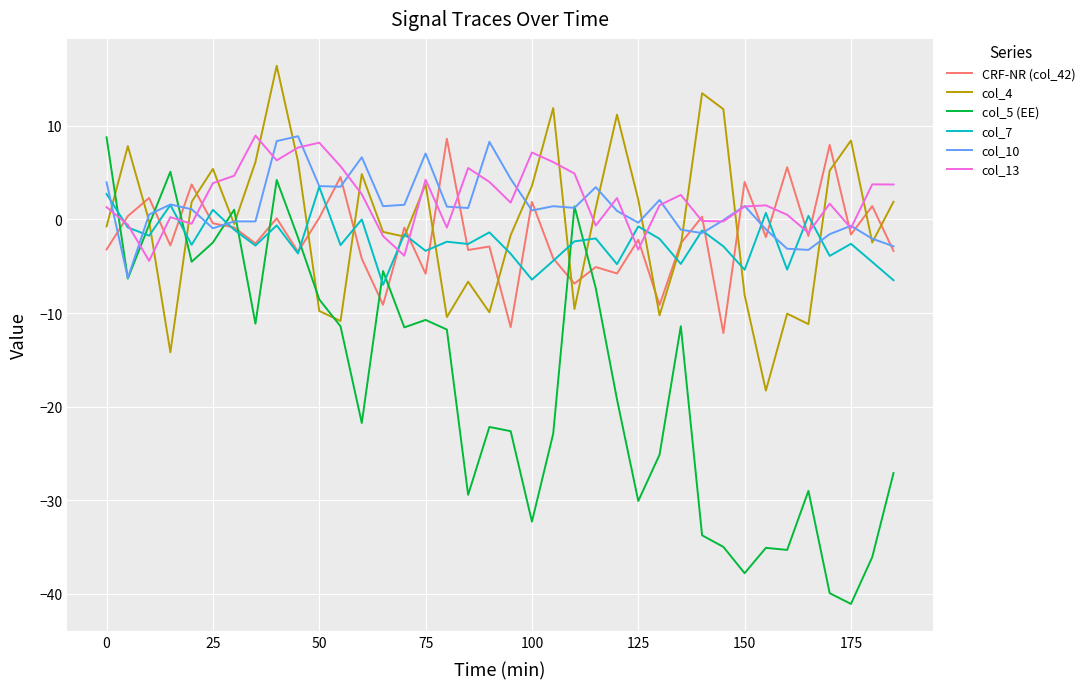

What is the difference between the second highest and second lowest values in the col_13 series?

12.1